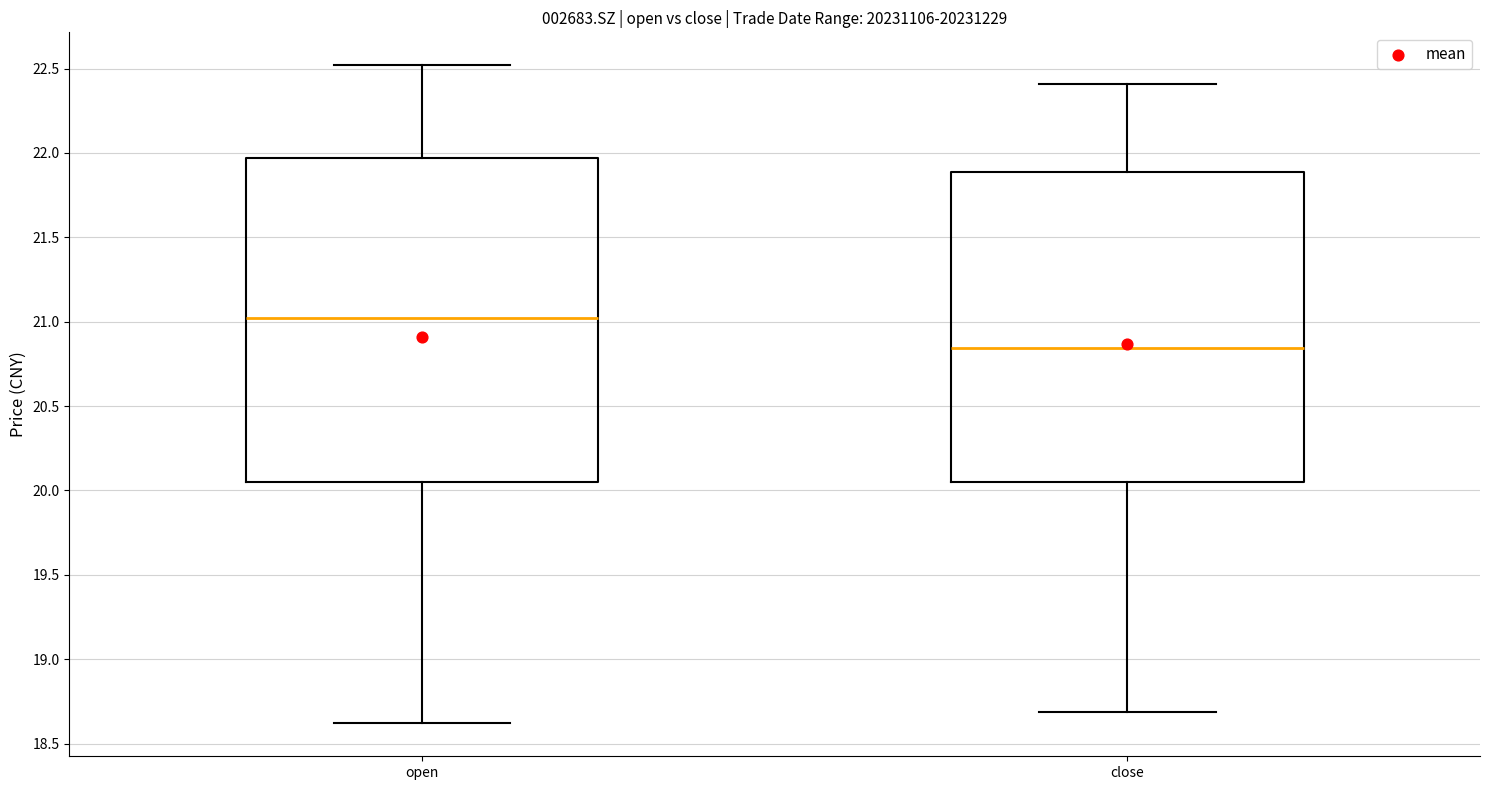

Reading left to right, transcribe this box plot: for each box, give where its median line is, the range the box spans, and where its two whiskers end, as read against the y-axis. The values are not printed on the chart, so give them approximately, as read against the axis.

open: median 21.00, box 20.05 to 21.95, whiskers 18.60 to 22.50
close: median 20.85, box 20.05 to 21.90, whiskers 18.70 to 22.40